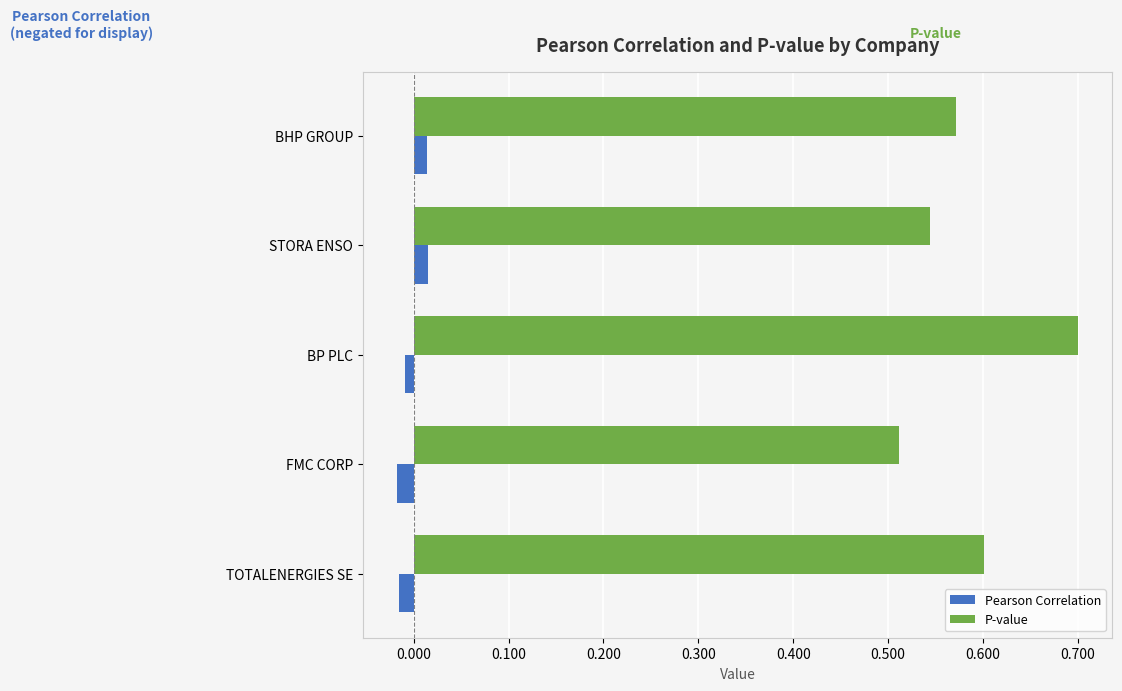

Which series has the widest spread of values?

P-value